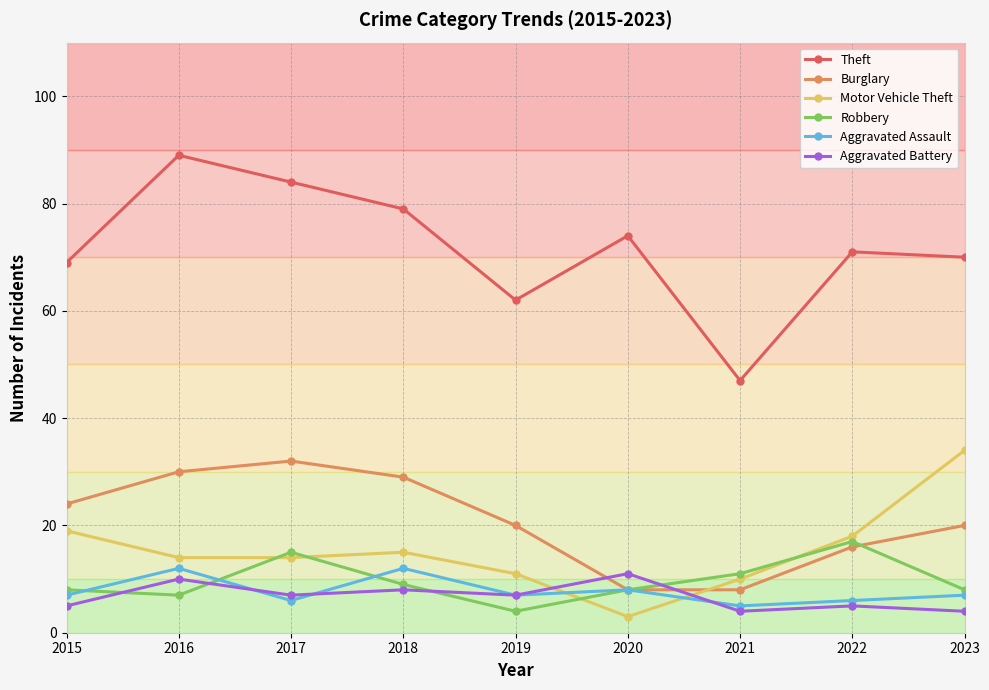

How many interior local peaks does the Theft series have?

3